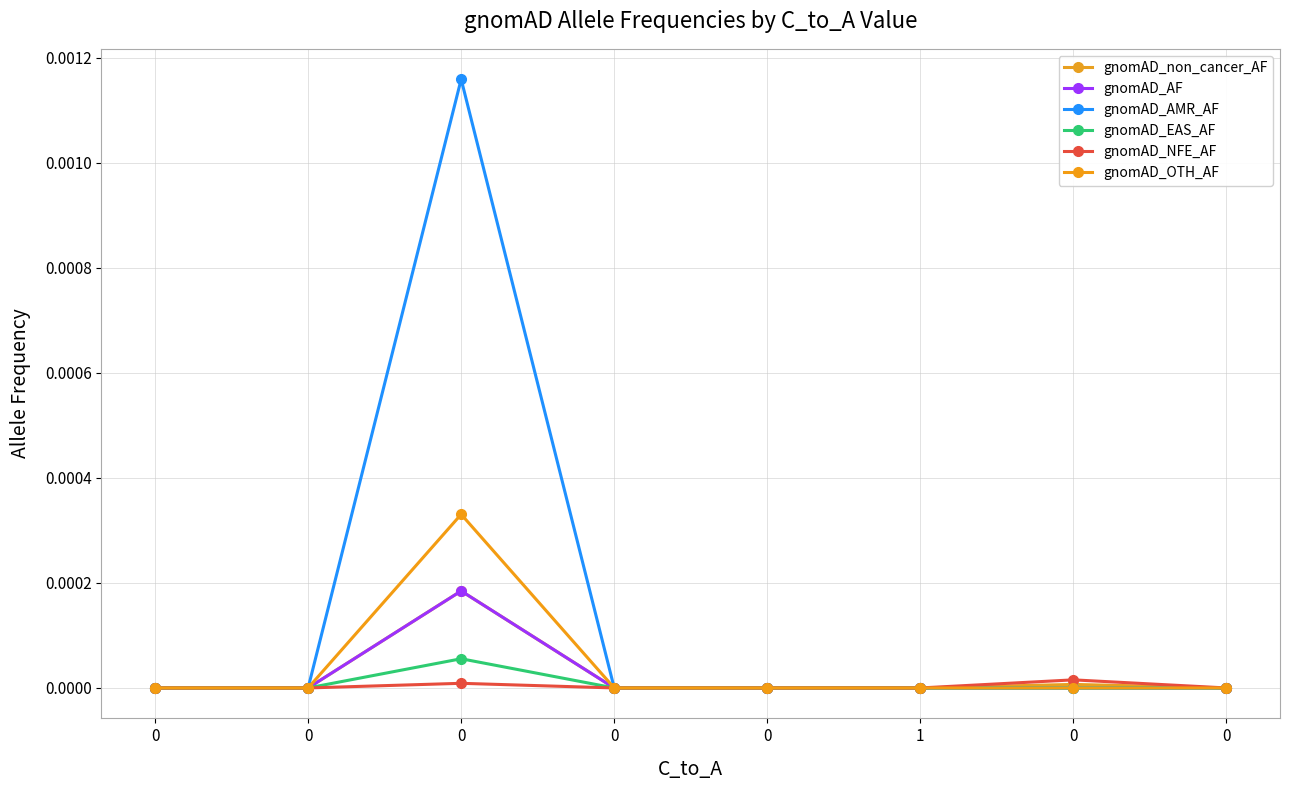

Does the chart have visible grid lines?

Yes